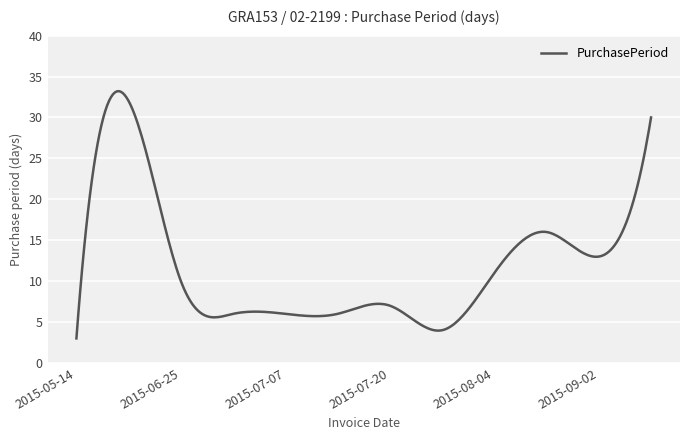

What is the maximum value shown in the chart?

33.2